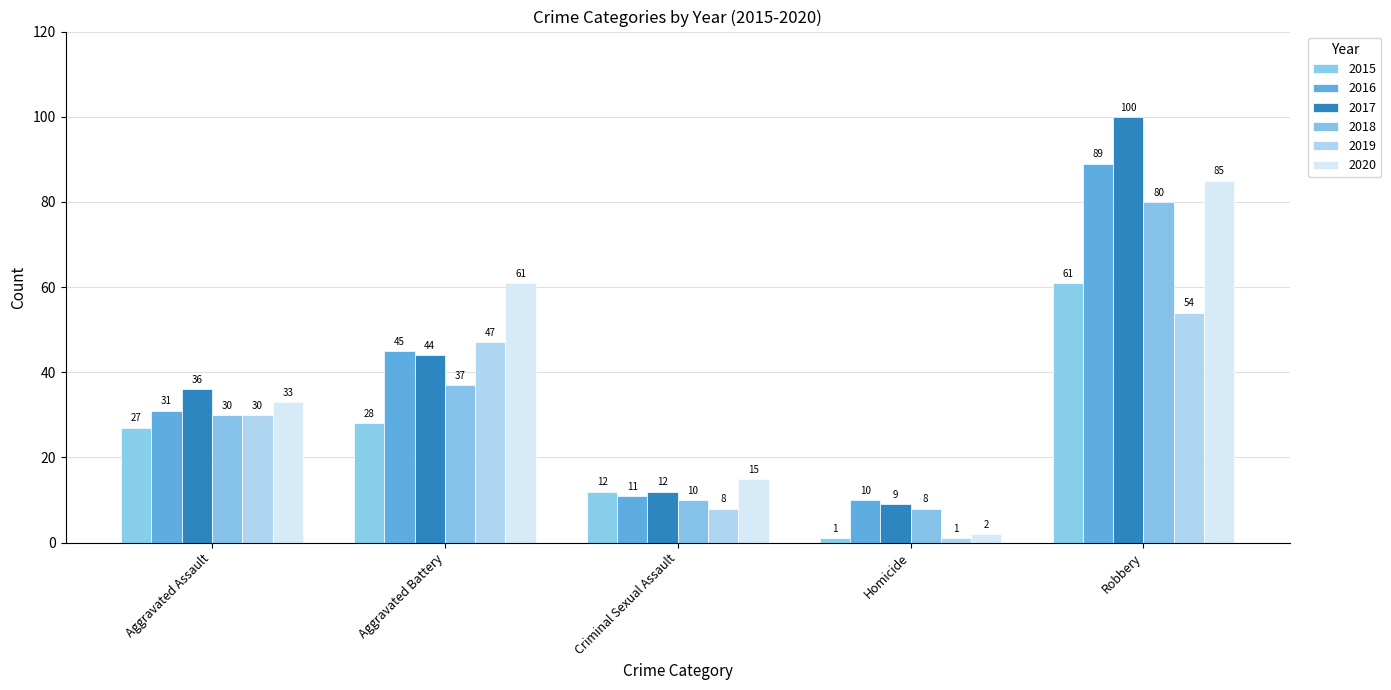

What is the maximum value for 2020?

85